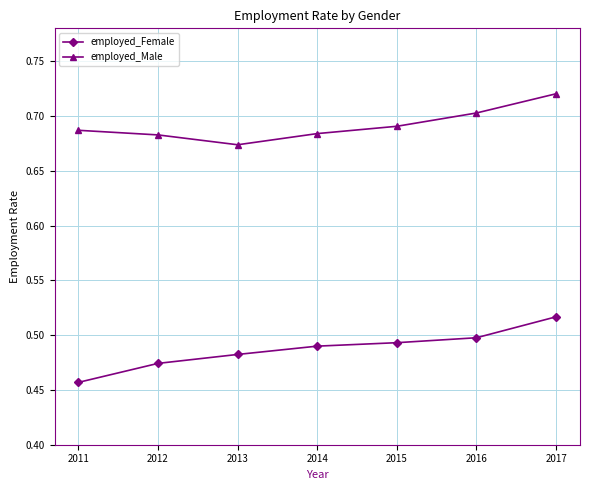

What is the sum of the employed_Female values at 2015 and 2012?

1.0